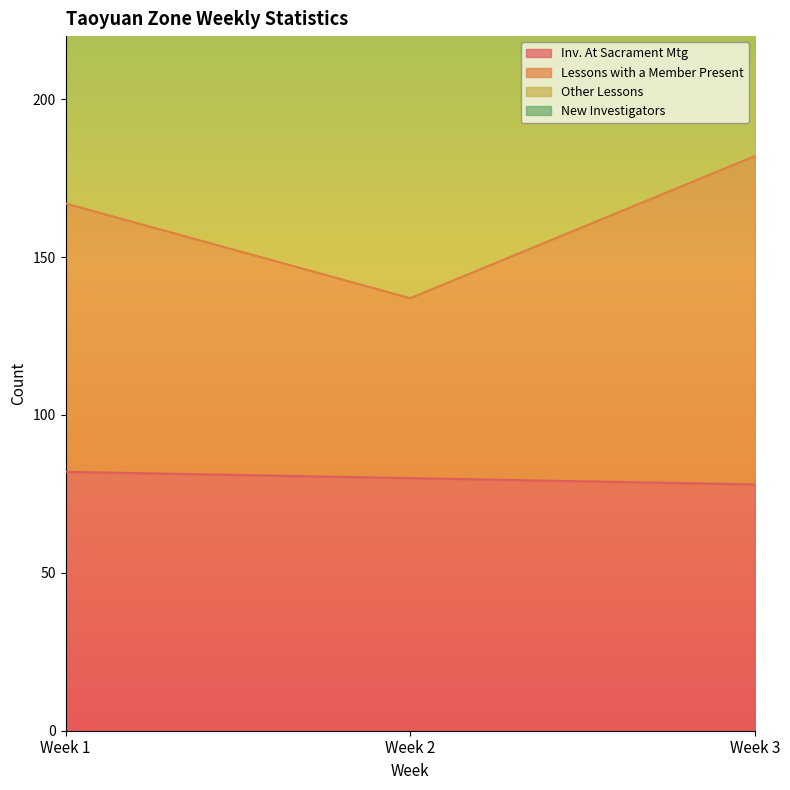

What is the value of the Lessons with a Member Present point at the 1st from the left?

167